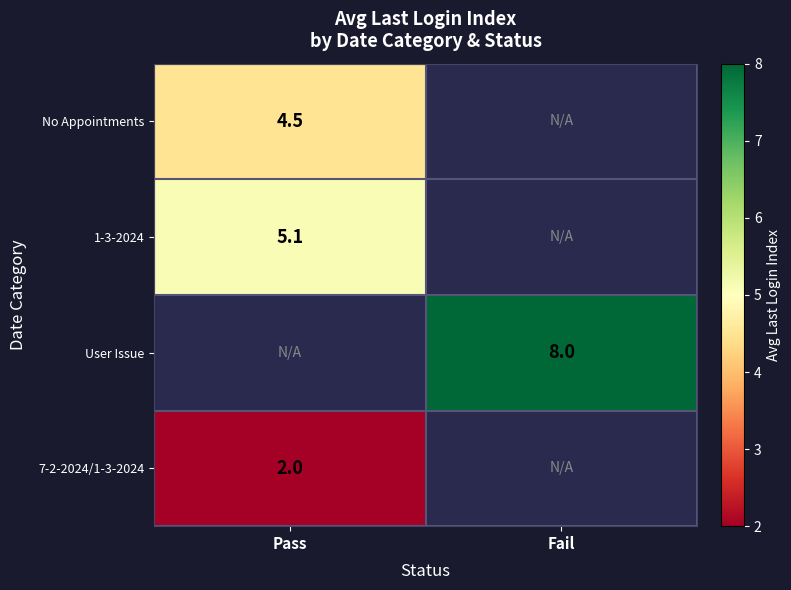

How many categories are shown in the chart?

2